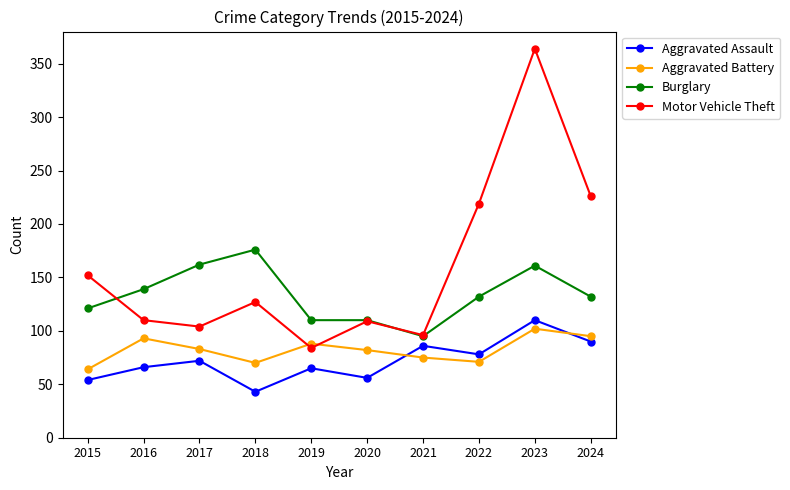

True or false: Aggravated Battery has more than 0 points higher than both neighbors.

True